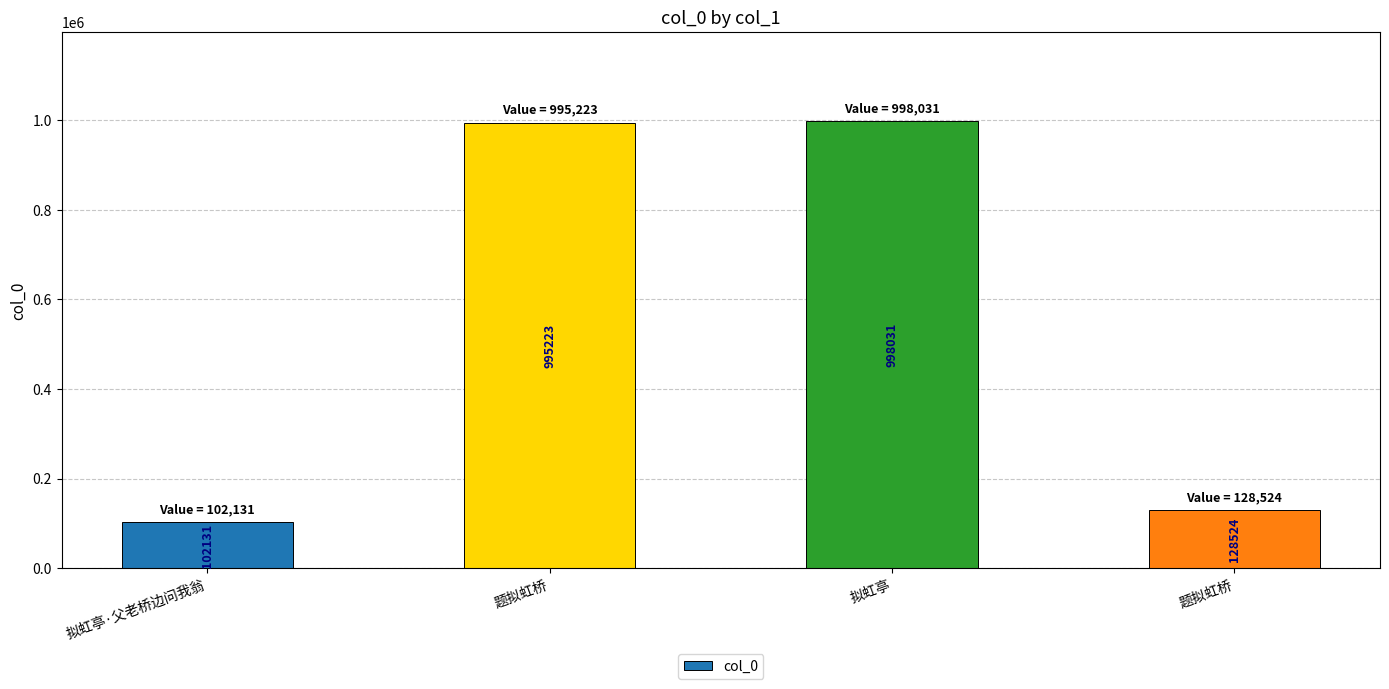

Reading left to right, list all the values displayed in this chart.

拟虹亭·父老桥边问我翁=102131	题拟虹桥=995223	拟虹亭=998031	题拟虹桥=128524